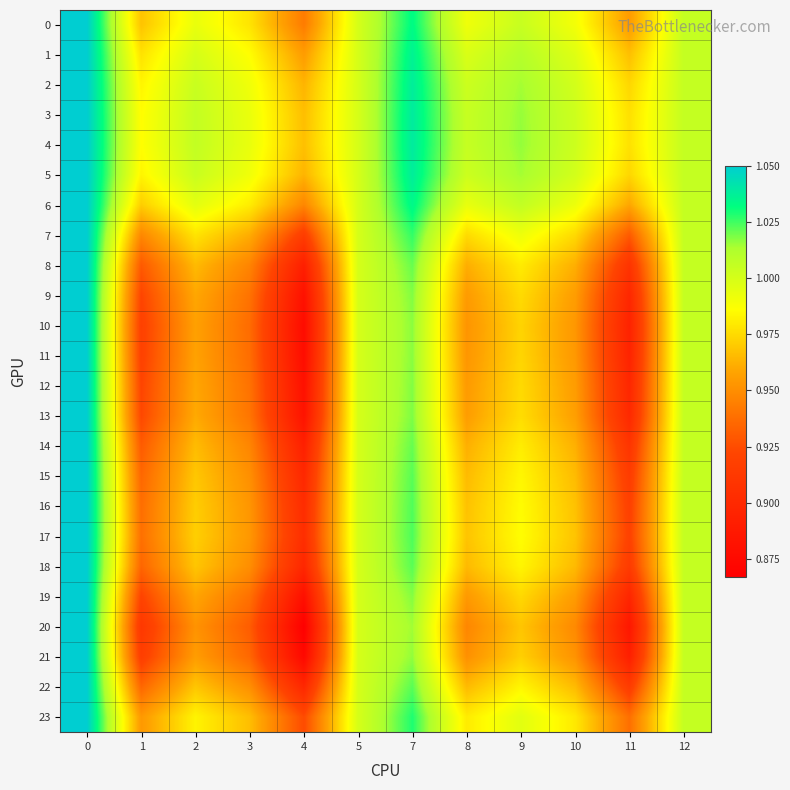

Which series has the largest range (max minus min)?

20